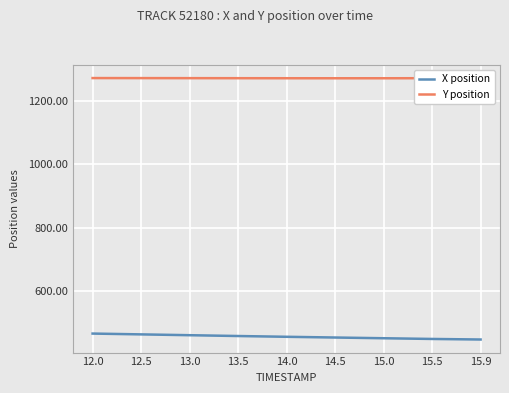

What is the difference between the maximum and minimum values in the Y position series?

0.6